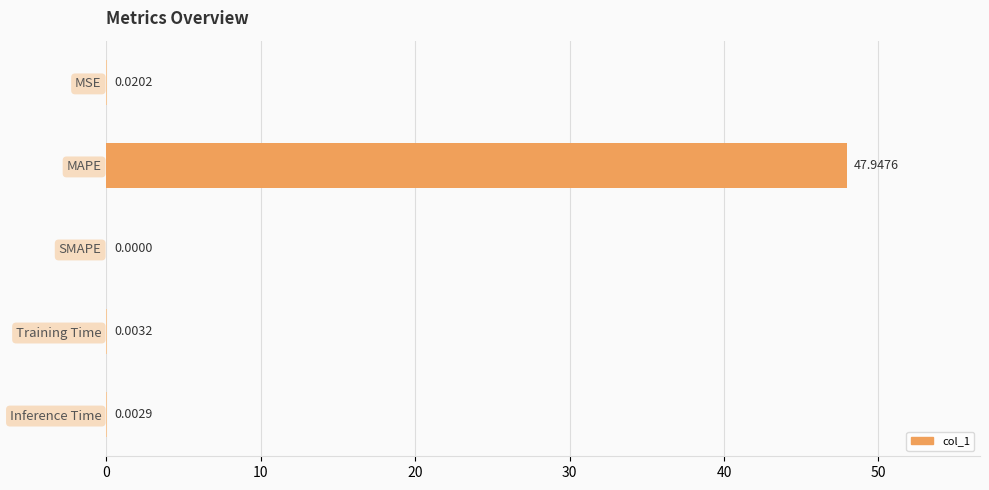

Which has a higher value, SMAPE or MAPE?

MAPE